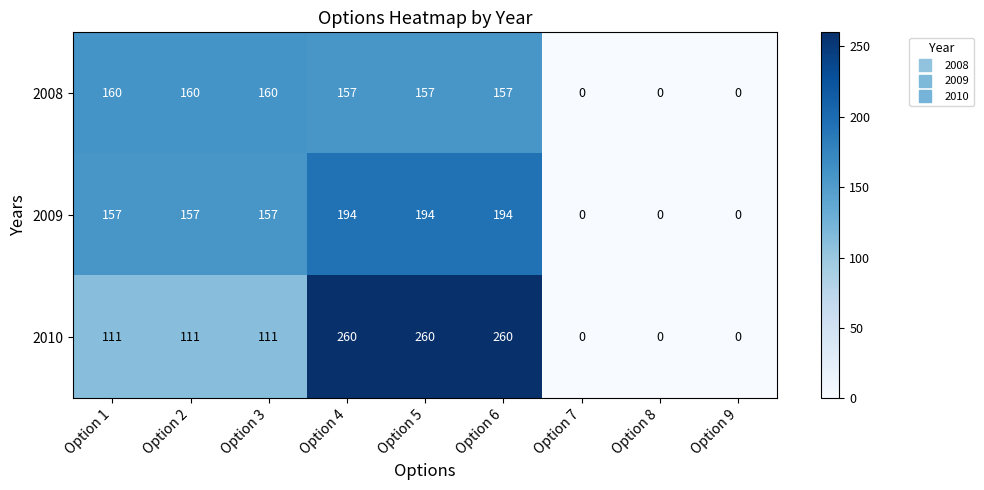

Is it true that 2009 equals 204 at Option 2?

False